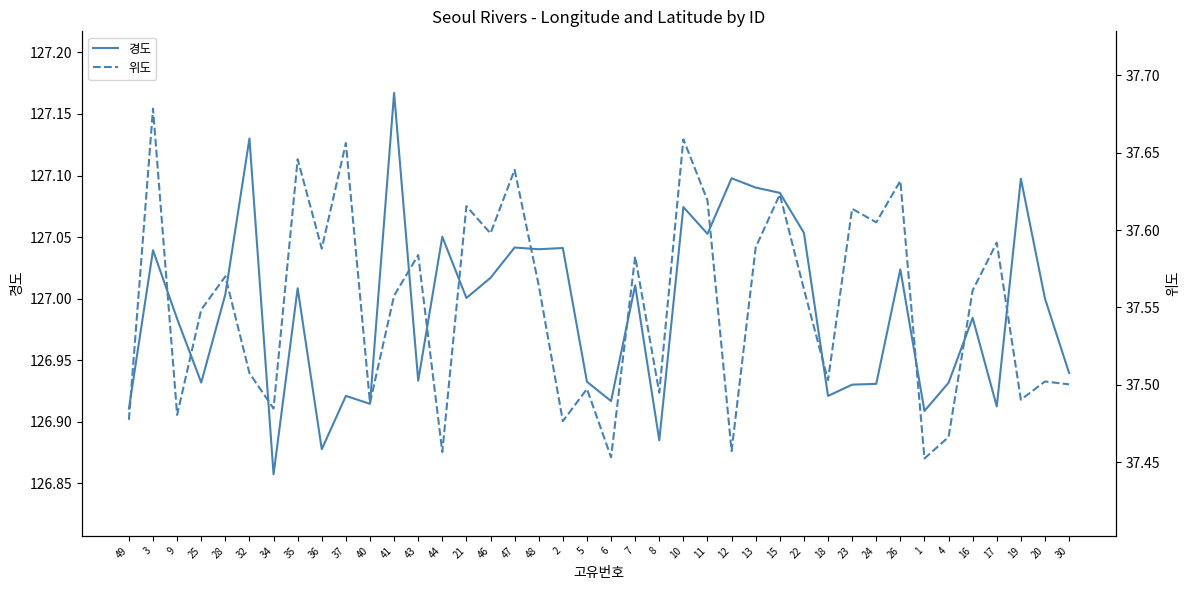

What is the maximum value for 경도?

127.2